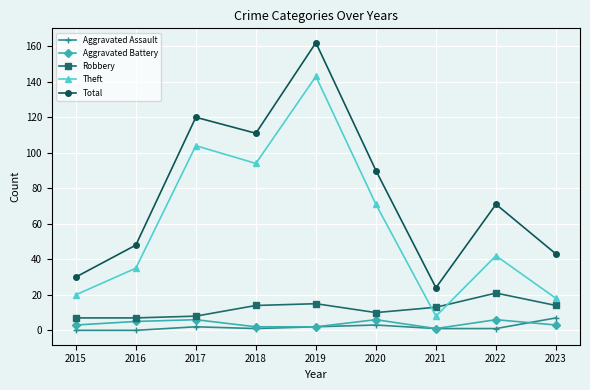

Which series changed the most between 2018 and 2019?

Total